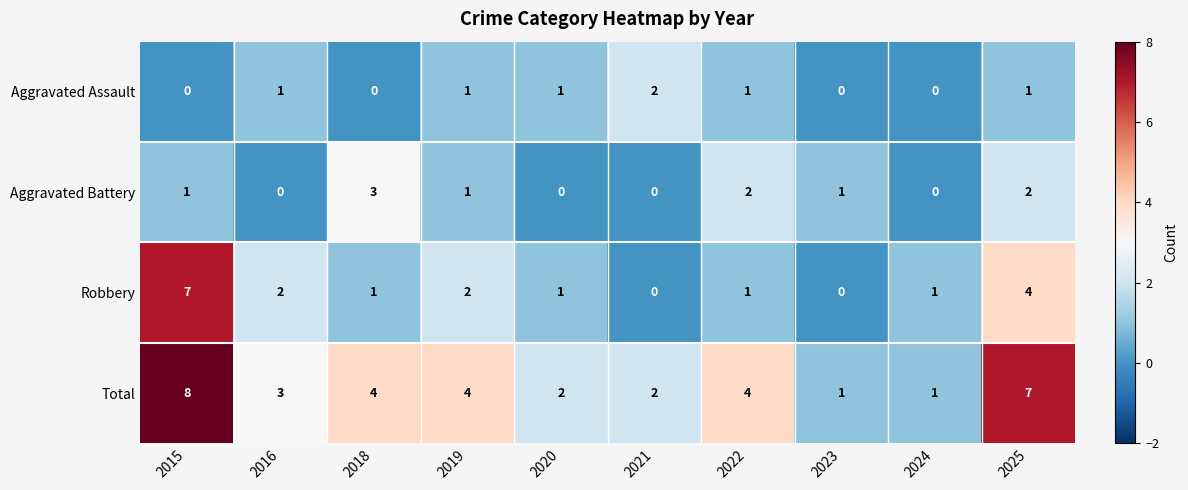

Which label corresponds to the largest value in the chart?

2015